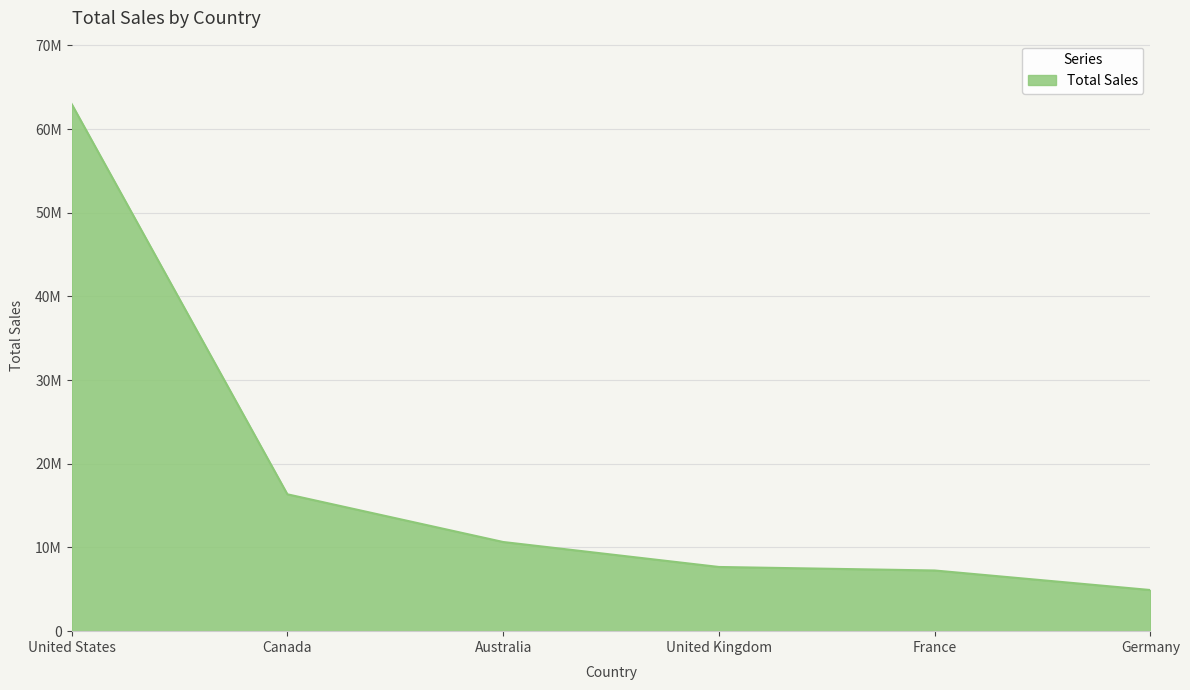

What position from the left is Germany?

6